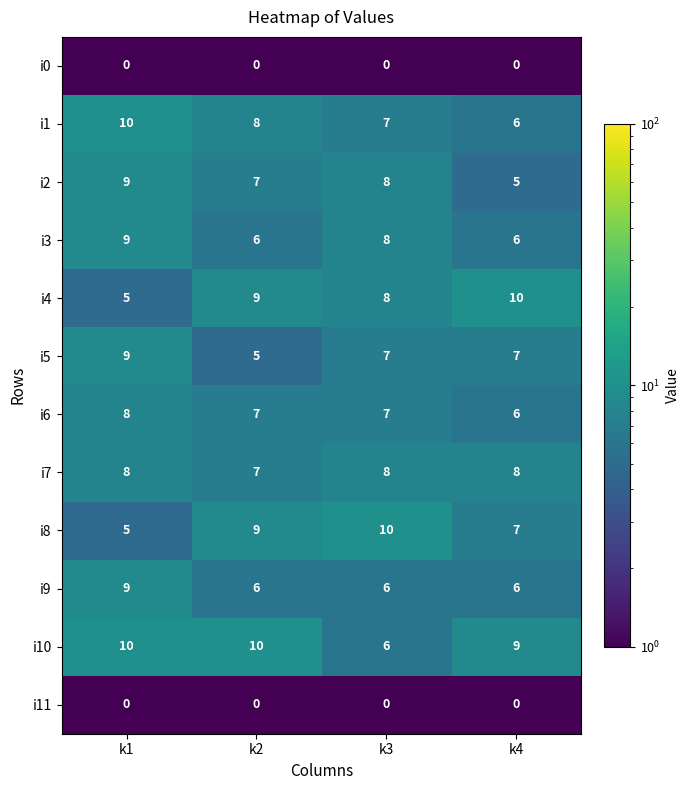

What is the difference between the highest and lowest values at k1?

10